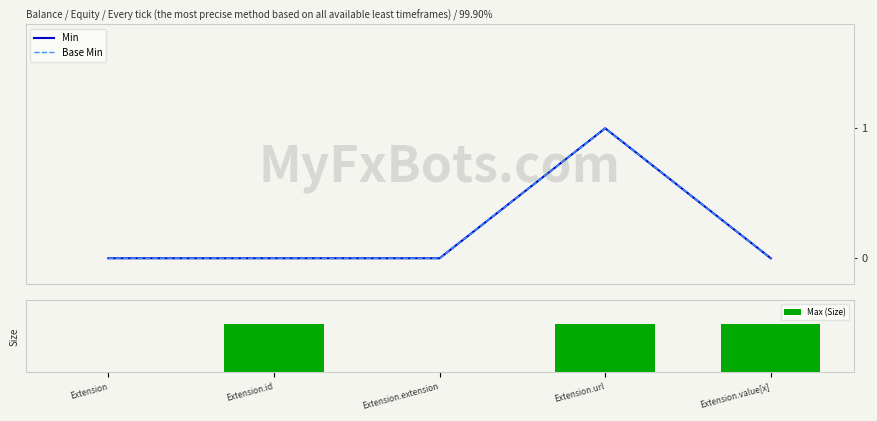

Which series has the largest range (max minus min)?

Min